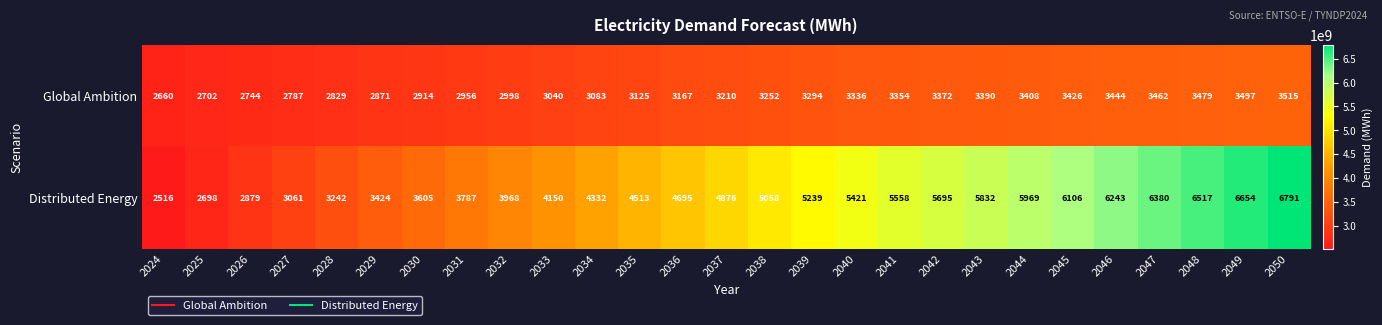

How many distinct data groups are displayed?

2